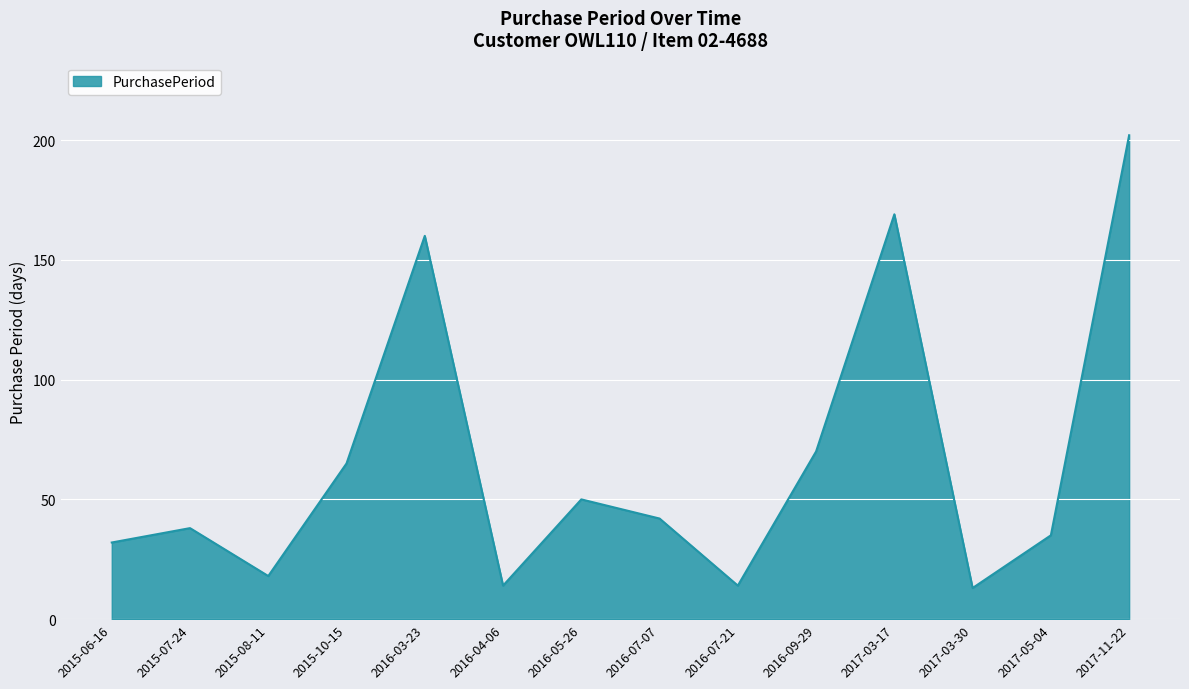

What is the change in value from 2016-07-21 to 2017-11-22?

+188